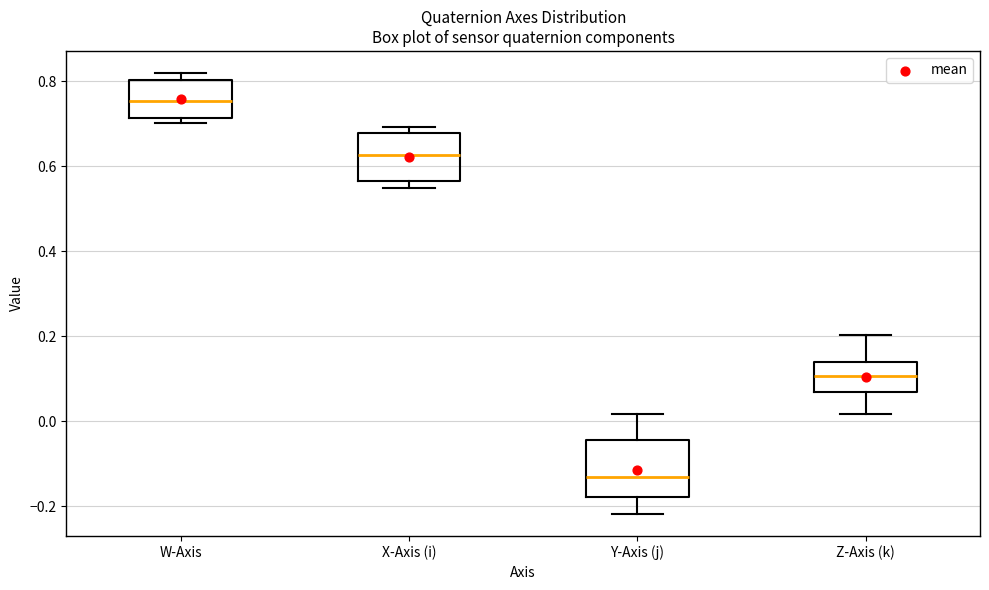

Where is the upper edge of the box for Y-Axis (j) on the y-axis? The values are not printed on the chart, so give them approximately, as read against the axis.

-0.04